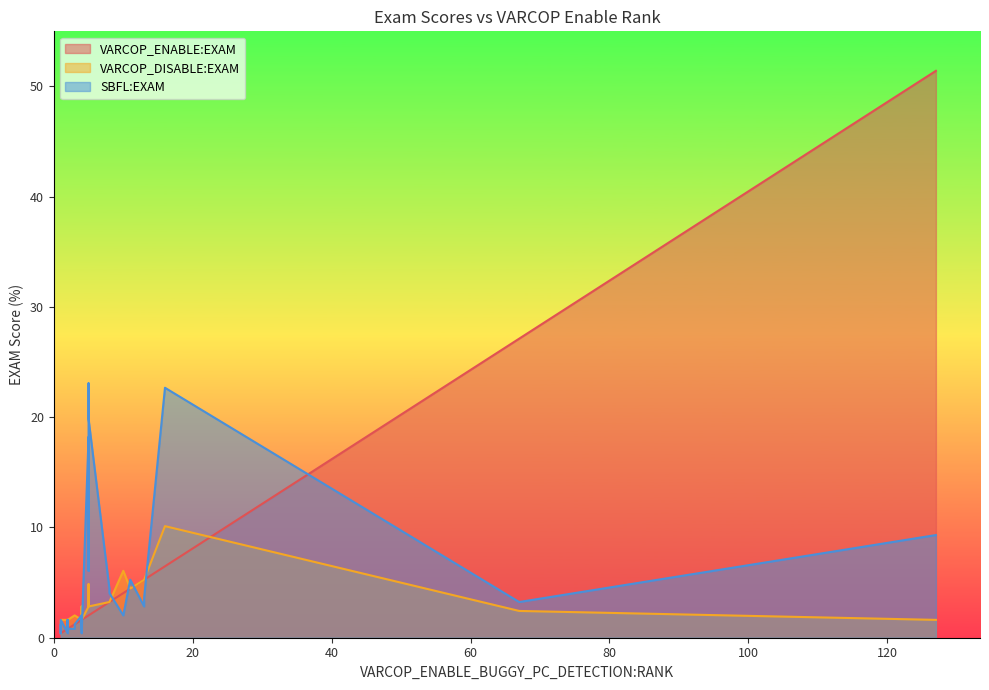

The VARCOP_ENABLE:EXAM series shows 2.9 at 8. True or false?

False